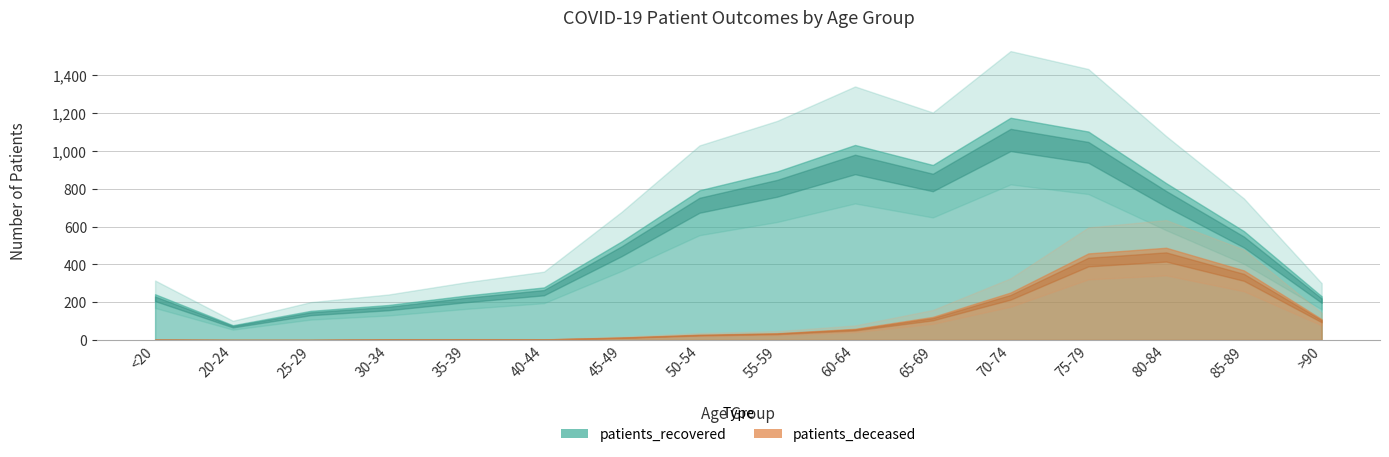

How many lines are shown in the chart?

2